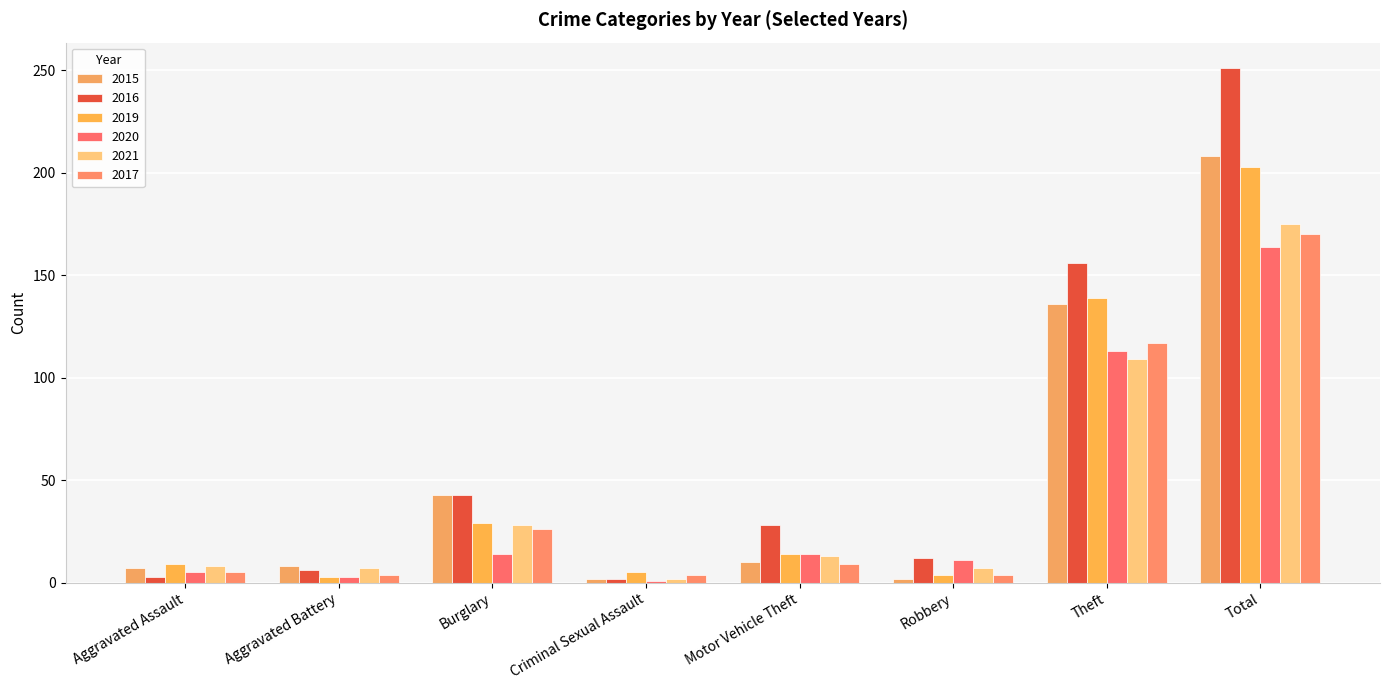

Read the 2021 value at Burglary, to the nearest 5.

30